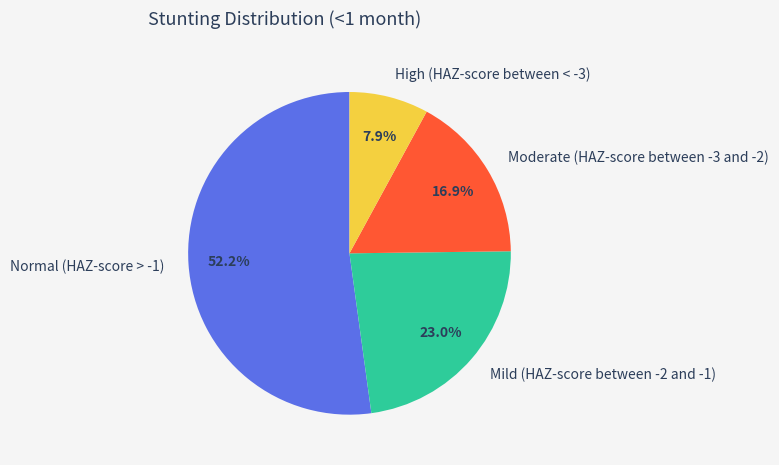

Is there any slice that represents more than half of the pie?

Yes